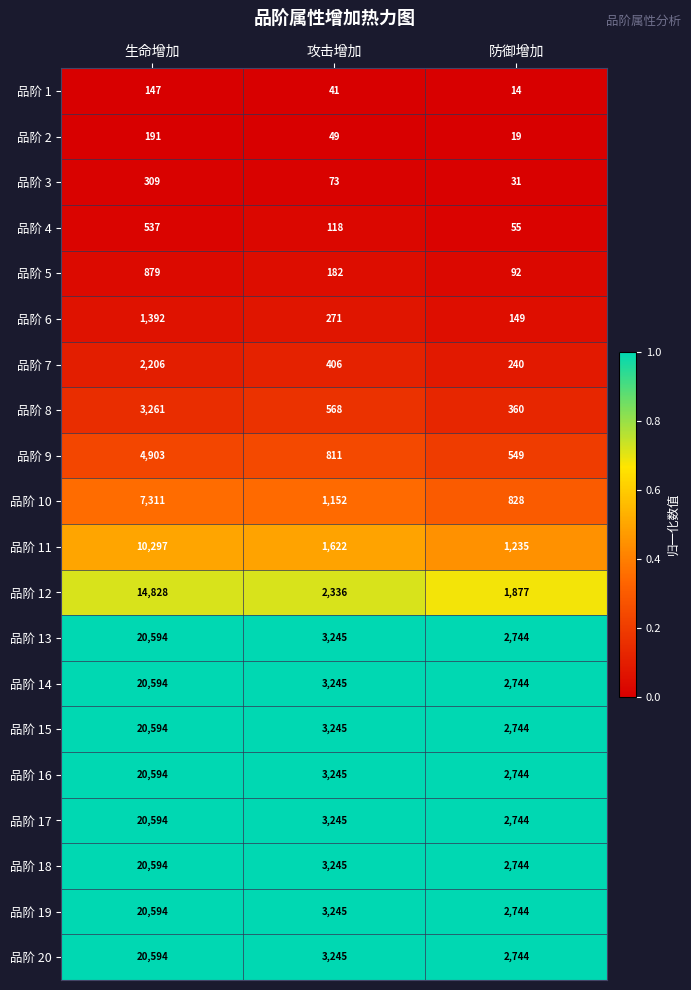

Is the value of 品阶 2 at 防御增加 greater than the value of 品阶 1 at 防御增加?

Yes